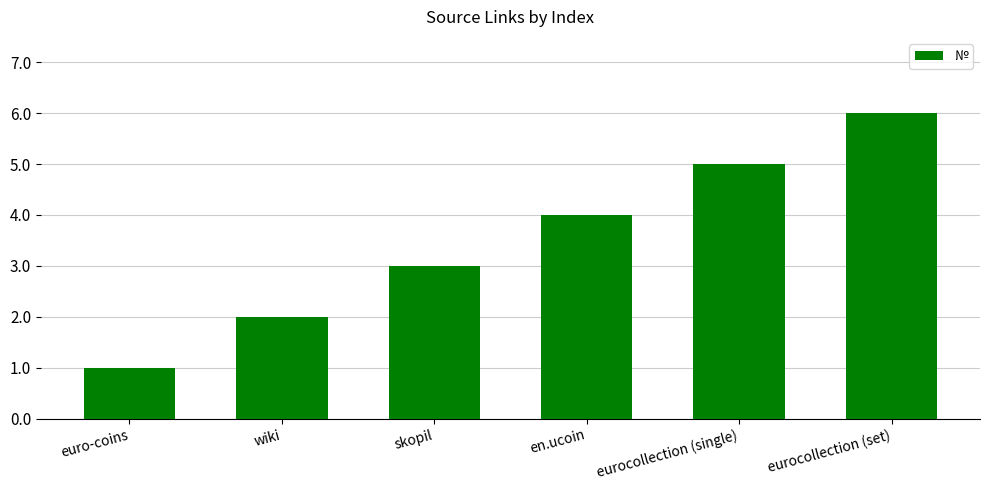

What is the value of the 3rd bar from the left?

3